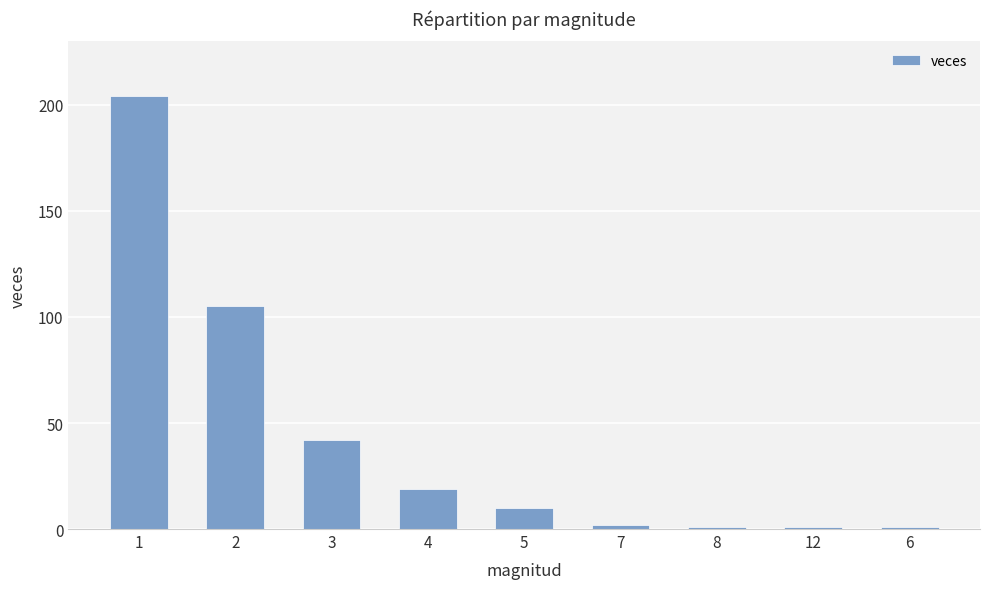

What position from the right is 12?

2